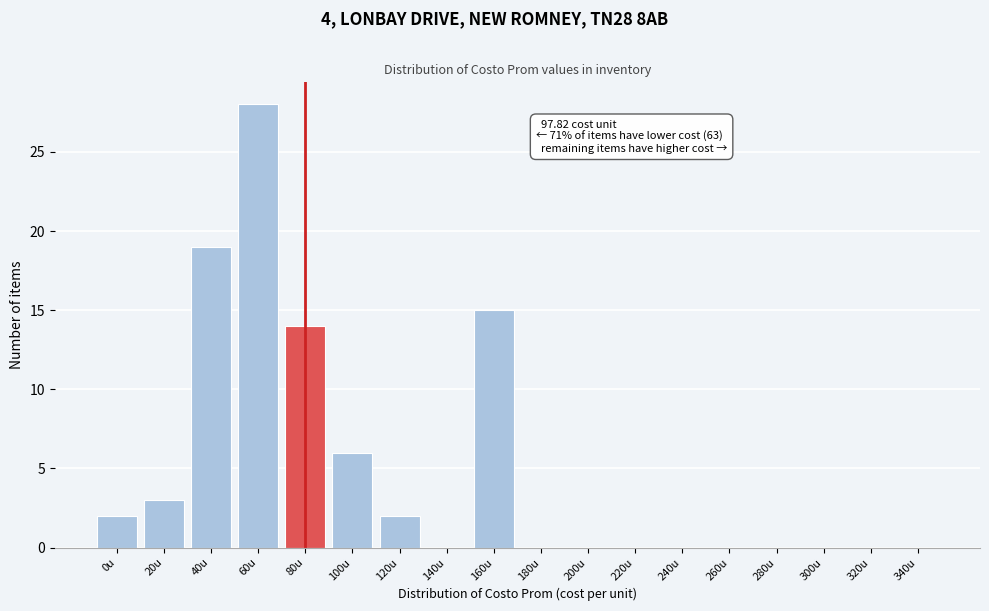

Reading left to right, what are all the values shown in this chart?

0u=2	20u=3	40u=19	60u=28	80u=14	100u=6	120u=2	140u=0	160u=15	180u=0	200u=0	220u=0	240u=0	260u=0	280u=0	300u=0	320u=0	340u=0